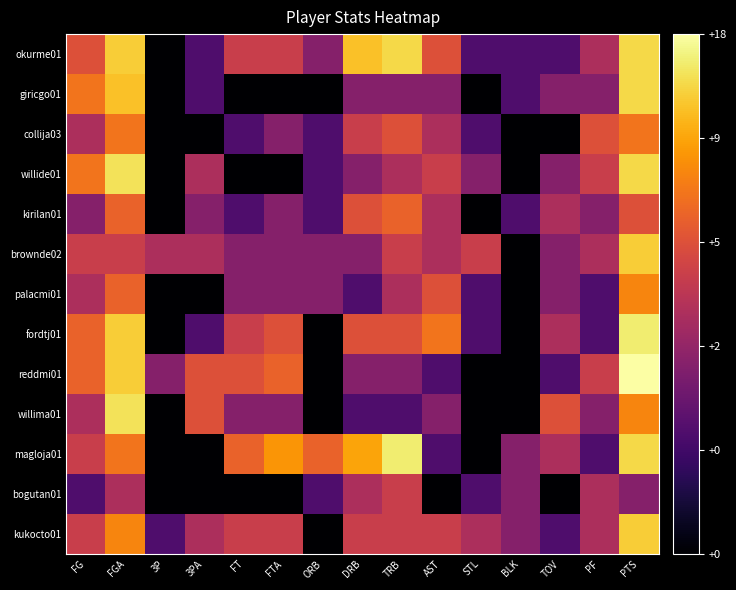

Between 3P and FG, which is larger?

FG